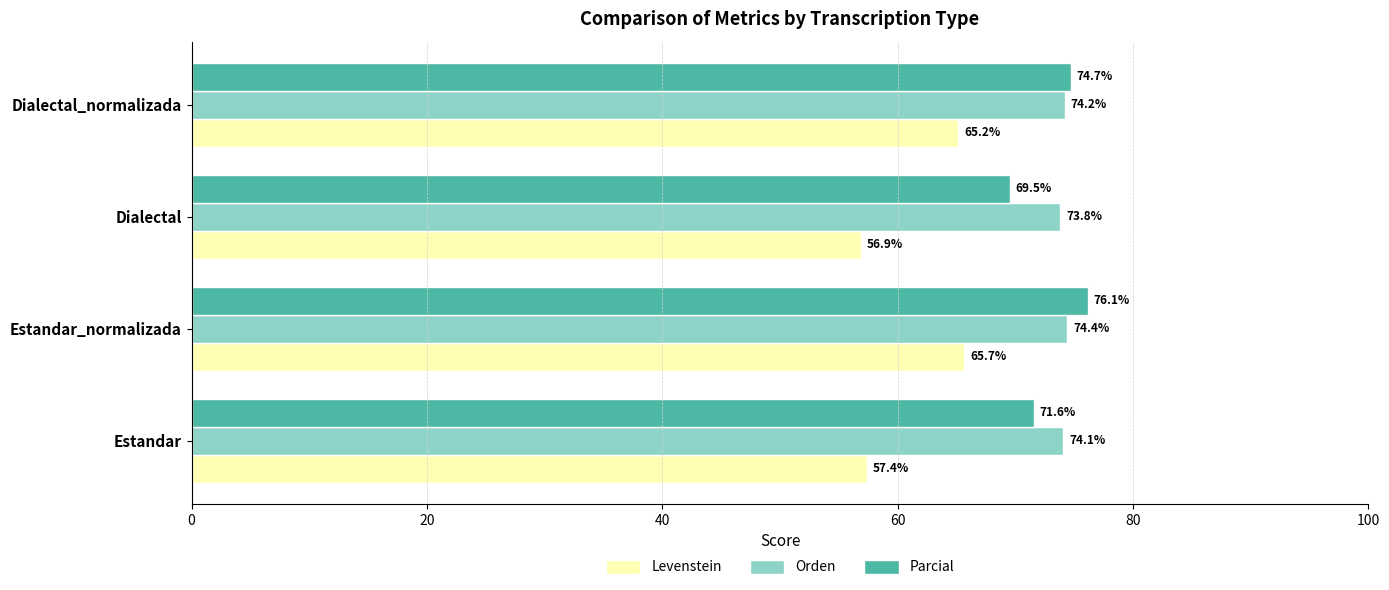

At which category is the sum across all series the highest?

Estandar_normalizada